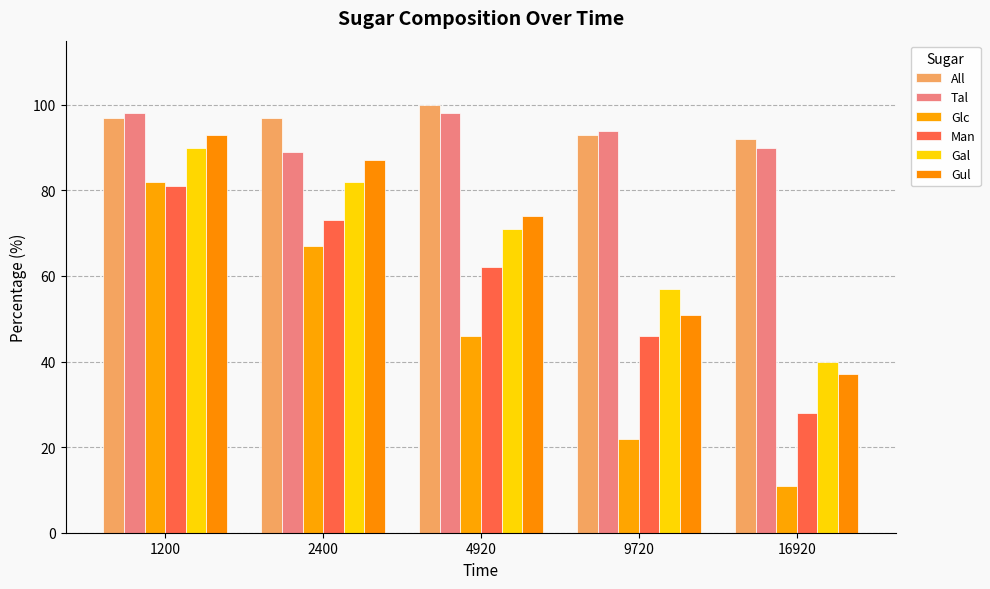

Which series has the largest range (max minus min)?

Glc